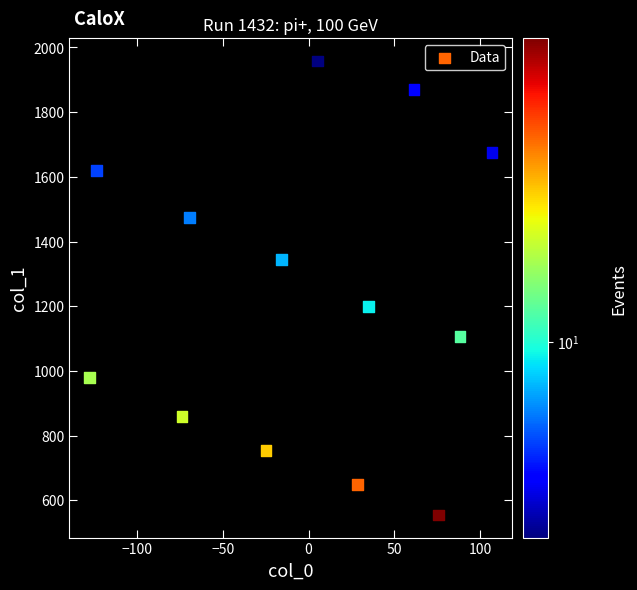

What Y value in the scatter plot is closest to 1256?

1199.9